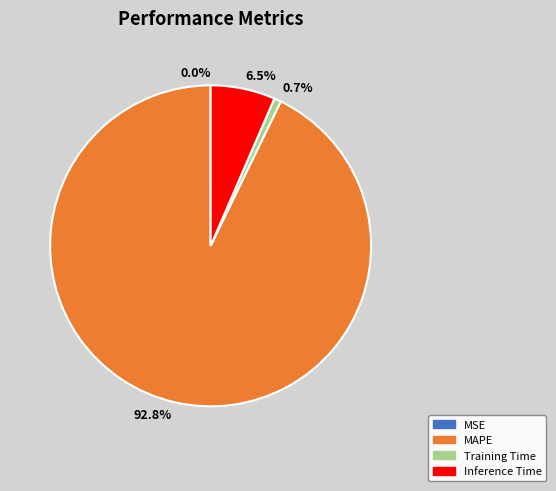

Which category has the biggest portion of the pie?

92.8%